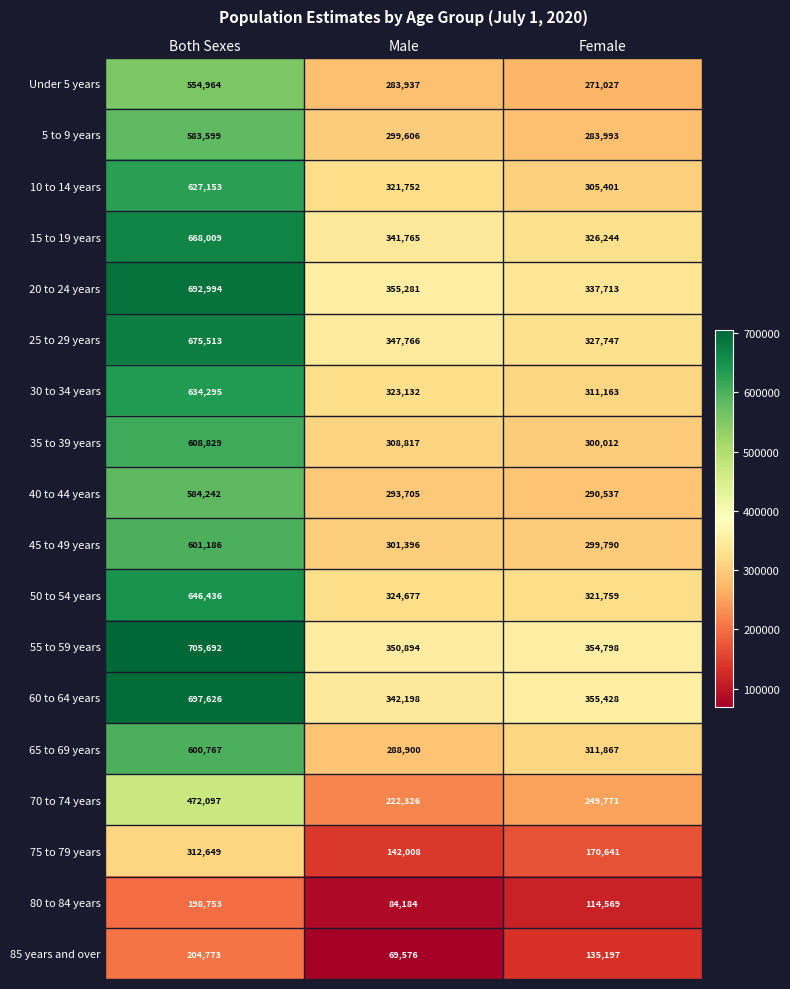

The 30 to 34 years series shows 323132 at Male. True or false?

True